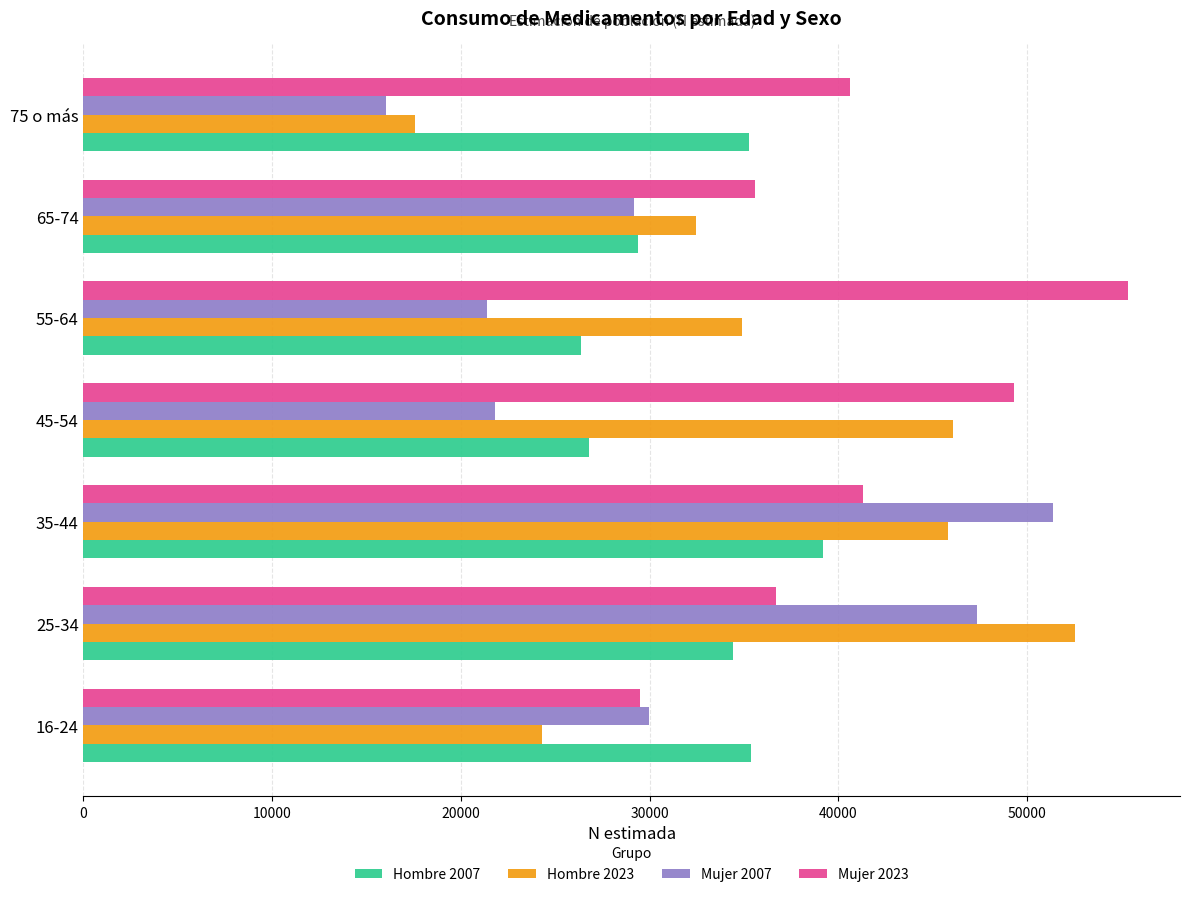

Which category has the lowest value in the Mujer 2007 series?

75 o más